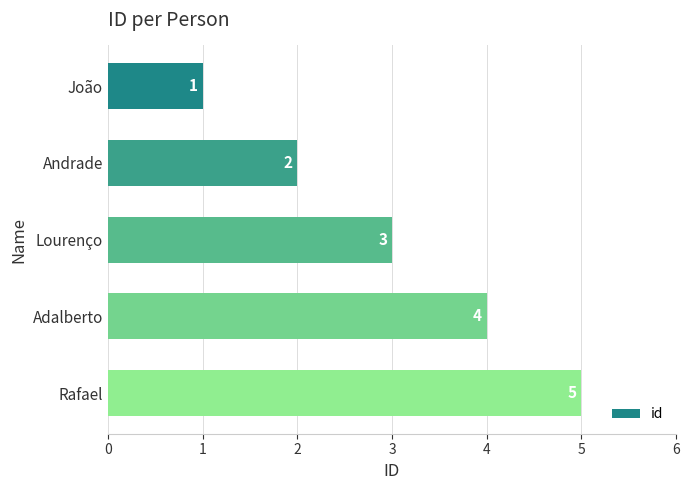

List the labels in order of value, largest first.

Rafael, Adalberto, Lourenço, Andrade, João